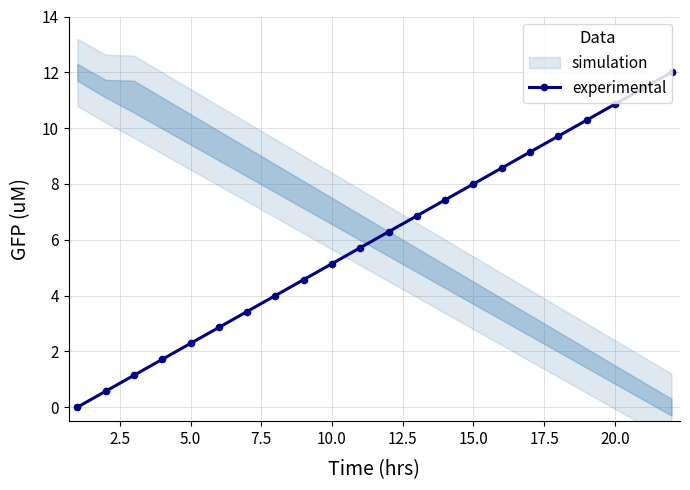

What is the maximum value for experimental?

12.0